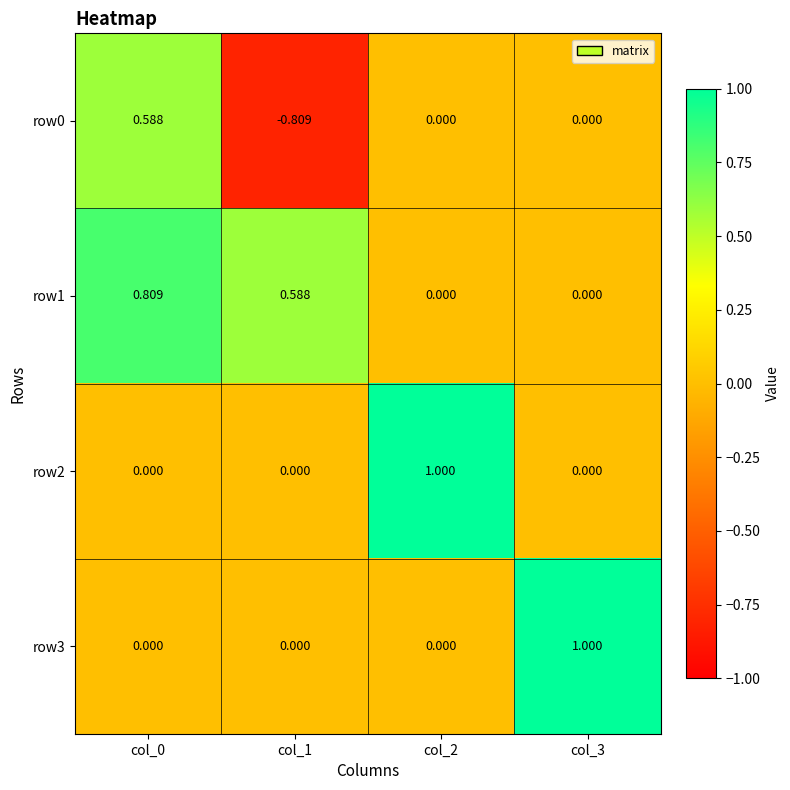

Rank the series by their maximum value, from lowest to highest.

row0, row1, row2, row3